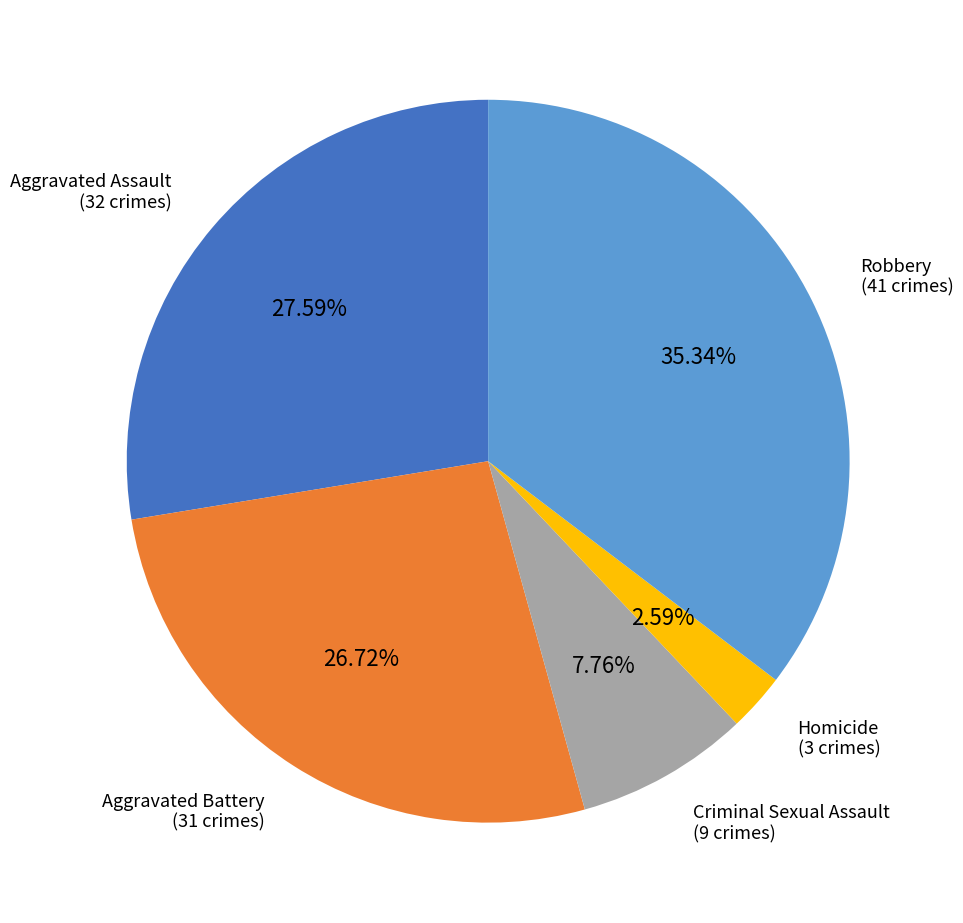

Does any single category account for the majority?

No